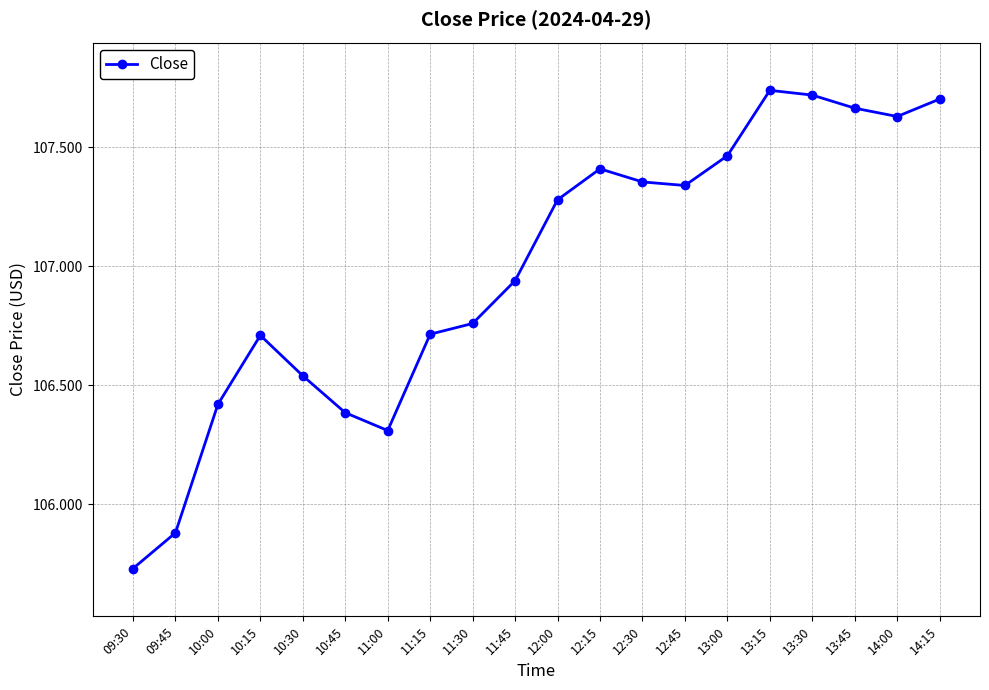

How many interior local valleys (lower than both neighbors) does the data have?

3